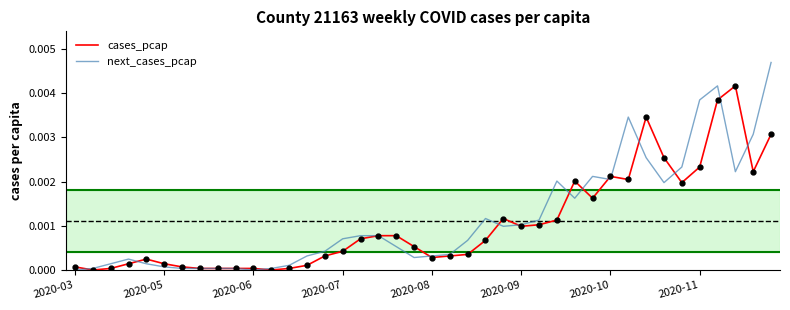

List the series in order of their overall mean, lowest first.

cases_pcap, next_cases_pcap